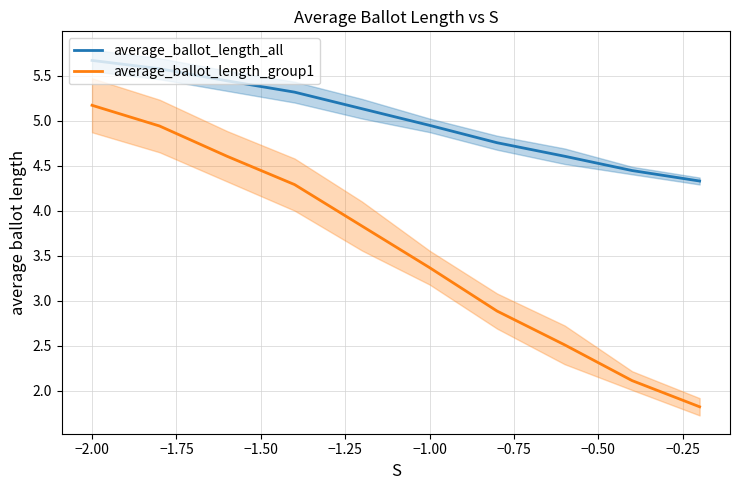

How many distinct data groups are displayed?

2